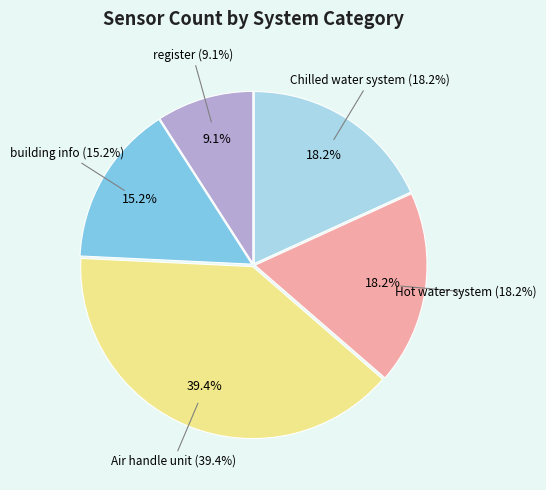

Combined, do Air handle unit and building info account for over 50%?

Yes